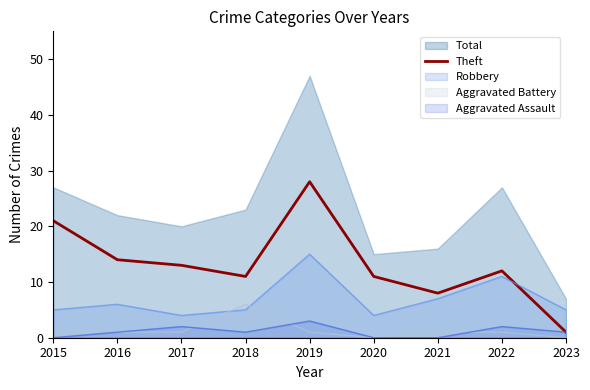

At which label does Robbery reach its peak?

2019